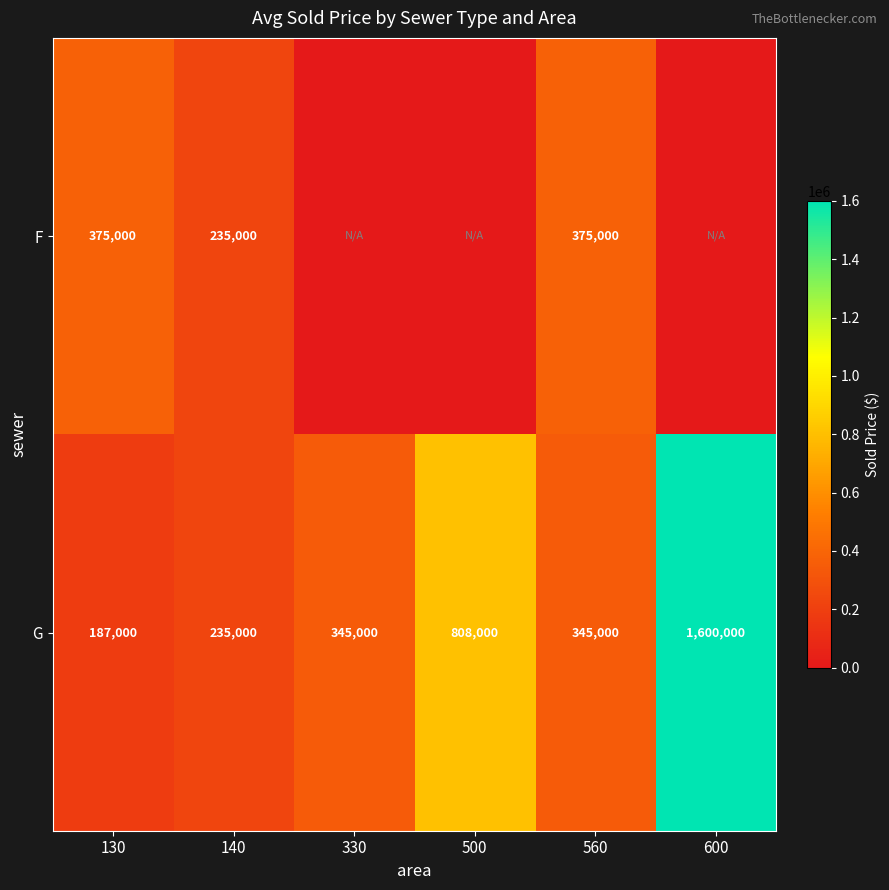

At which label does G reach its minimum?

130